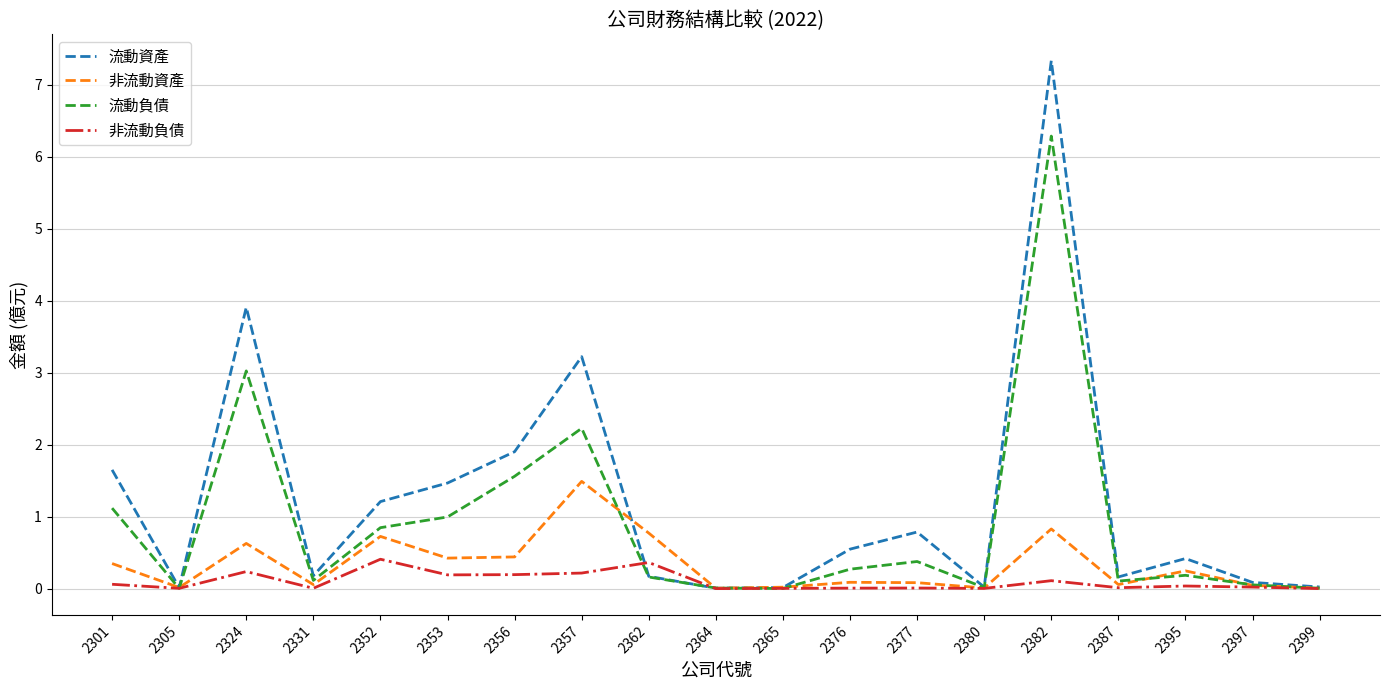

At which category does the chart reach its peak across all series?

2382